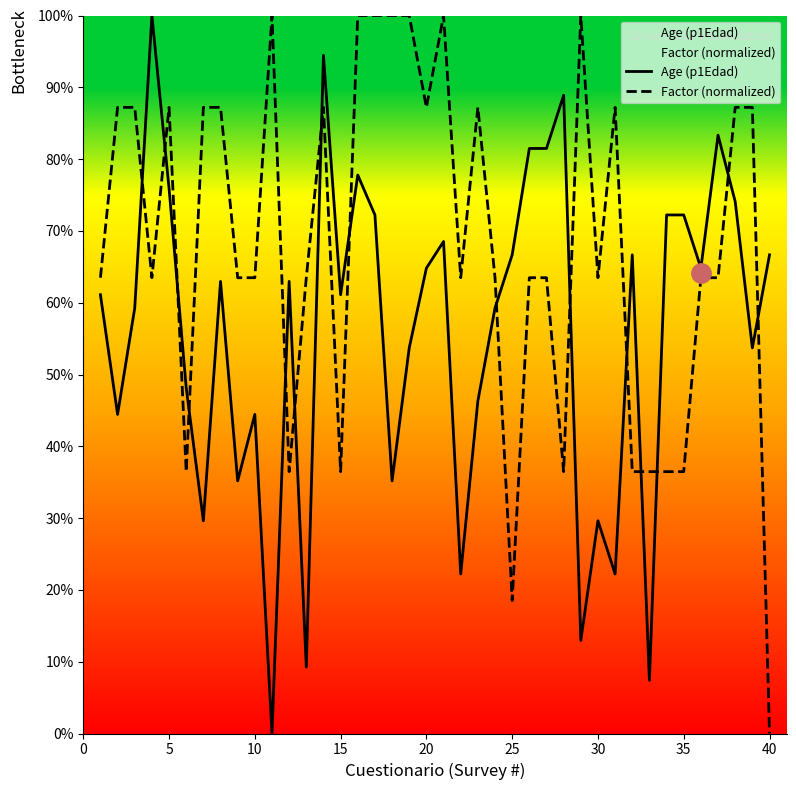

What is the maximum value for Age (p1Edad)?

100.0